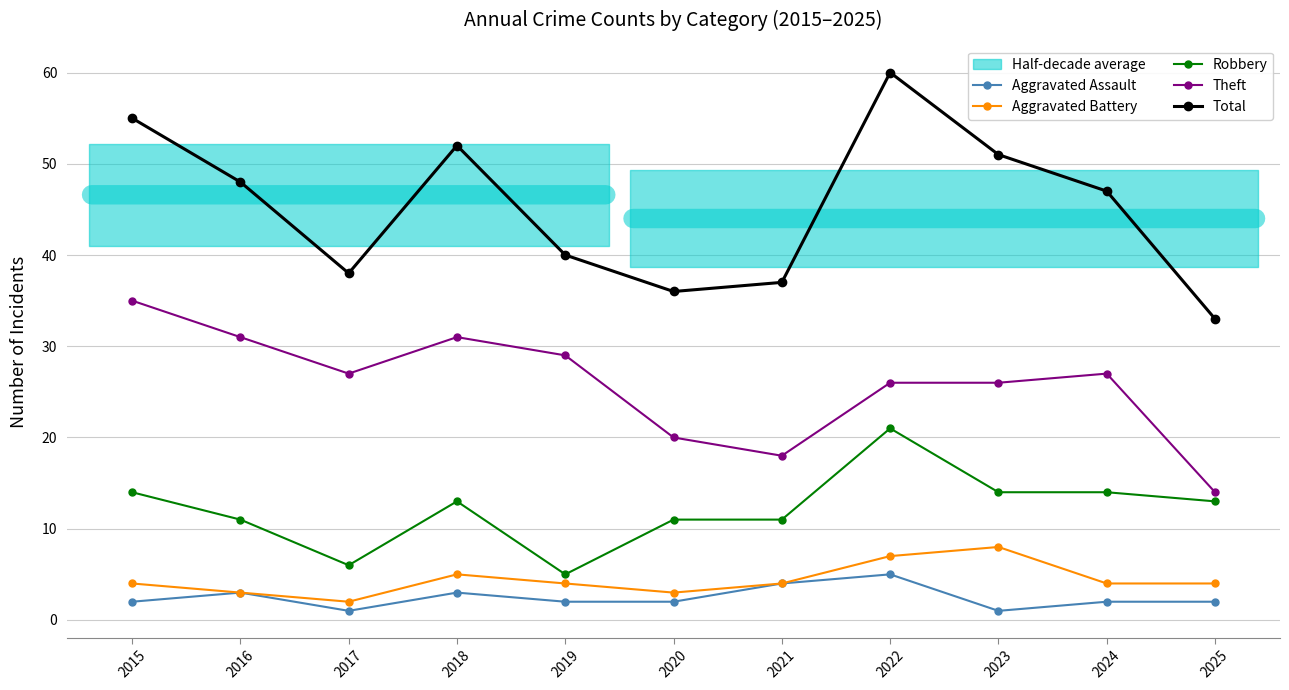

Reading left to right, transcribe all the data shown in this chart.

Aggravated Assault: 2	3	1	3	2	2	4	5	1	2	2
Aggravated Battery: 4	3	2	5	4	3	4	7	8	4	4
Robbery: 14	11	6	13	5	11	11	21	14	14	13
Theft: 35	31	27	31	29	20	18	26	26	27	14
Total: 55	48	38	52	40	36	37	60	51	47	33